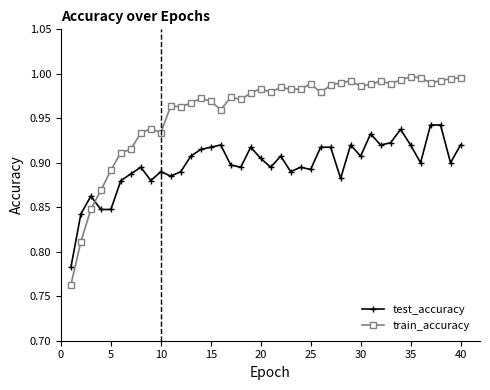

At how many categories does at least one series exceed 0?

40